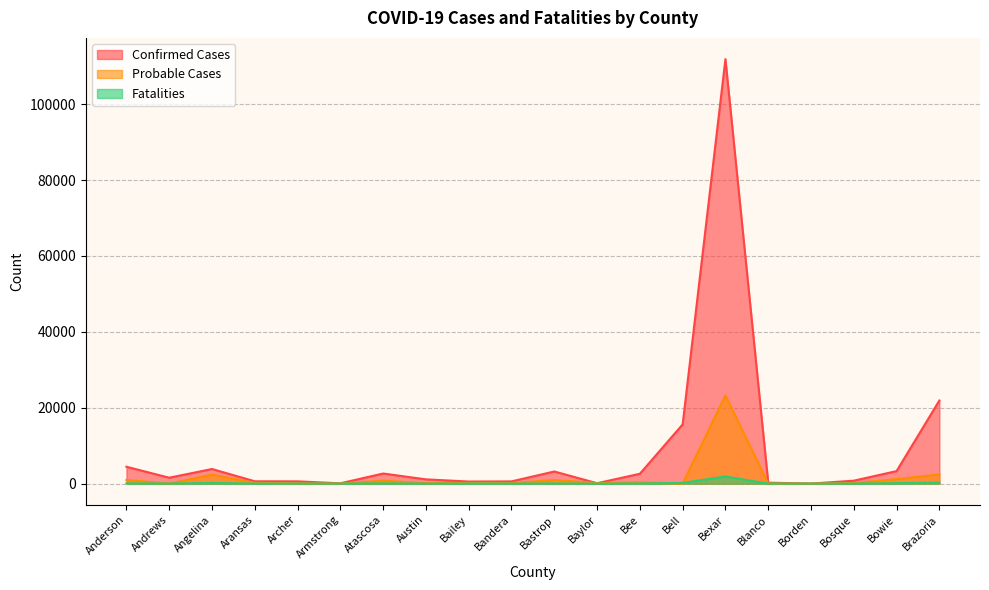

What is the label of the 9th point from the right?

Baylor